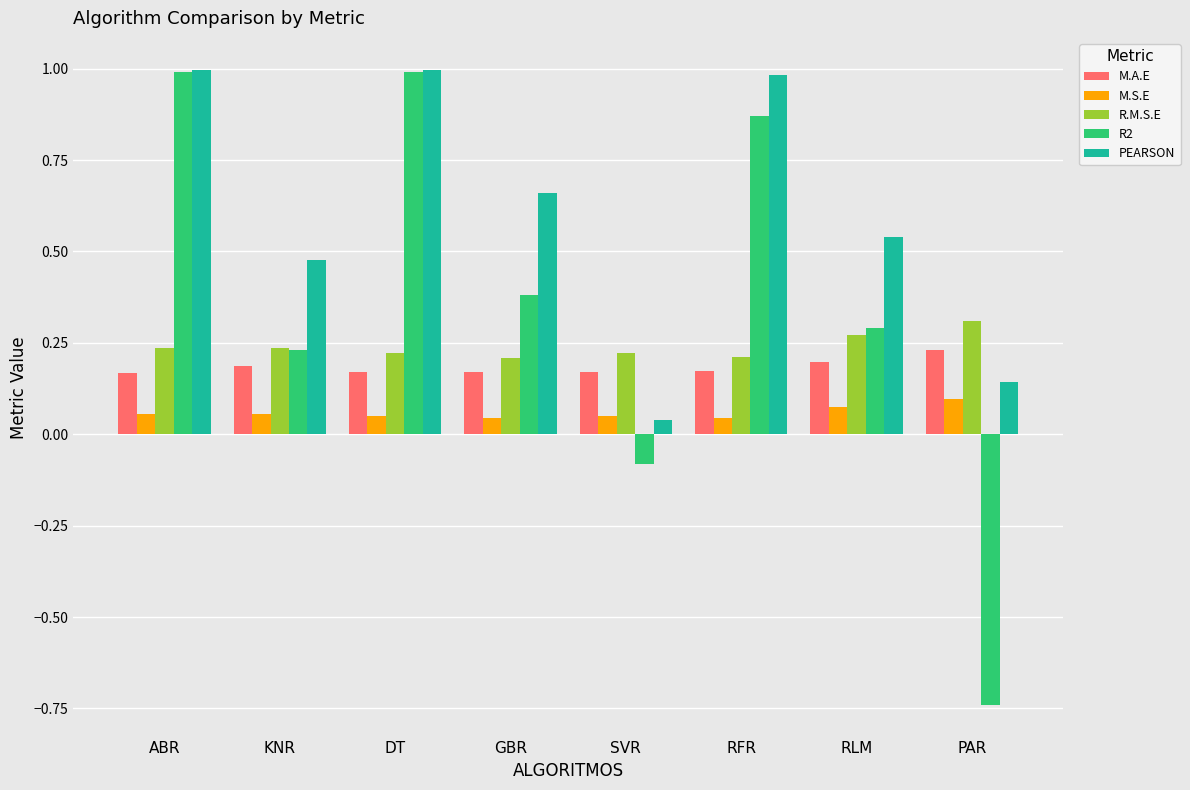

At how many categories does at least one series exceed 0?

8